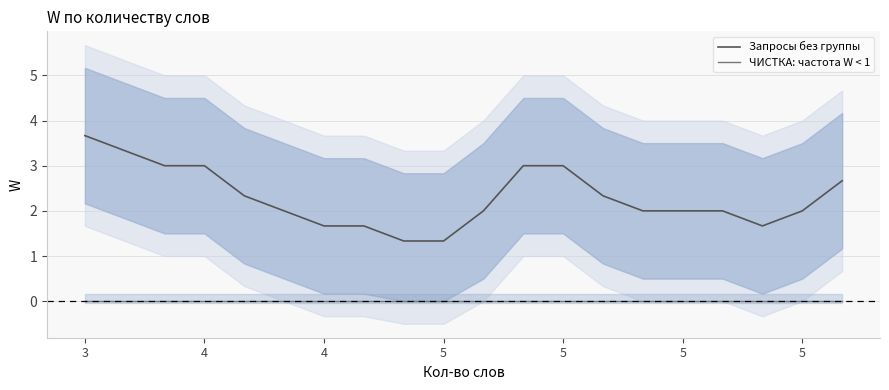

Between 12 and 16, which series saw the biggest shift?

Запросы без группы